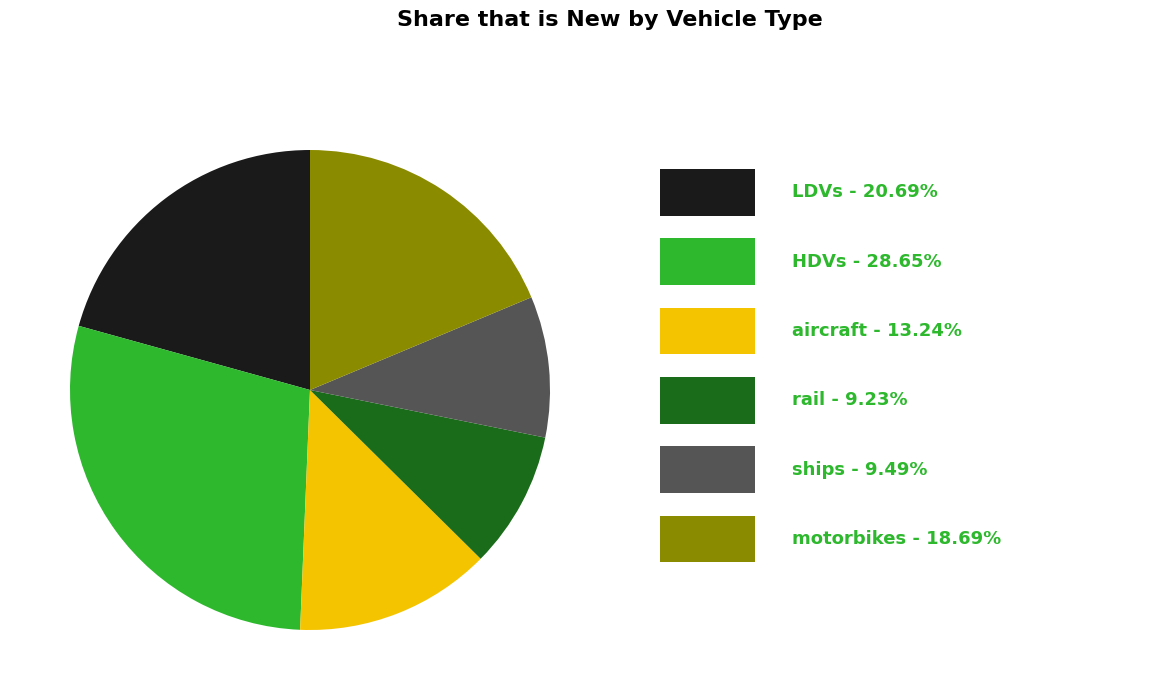

Does any single category account for the majority?

No